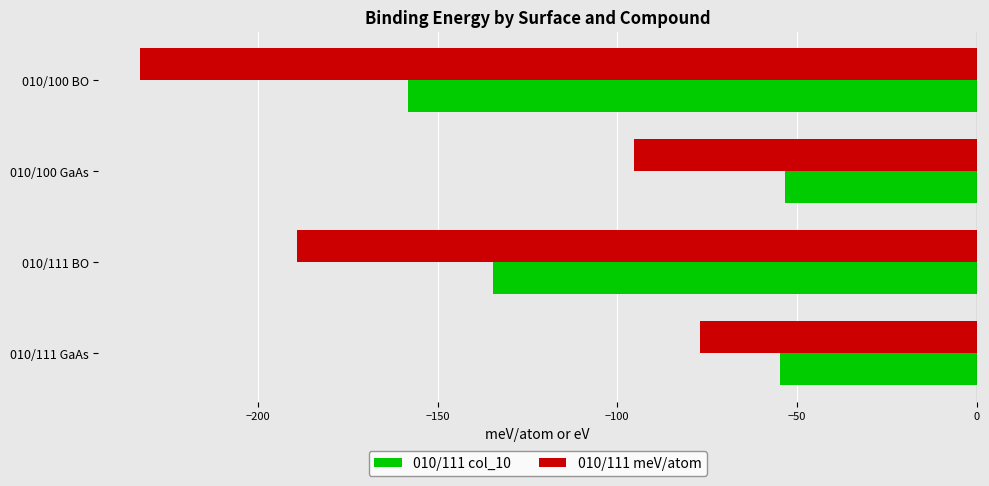

What is the difference between the maximum and minimum values in the 010/111 meV/atom series?

155.6